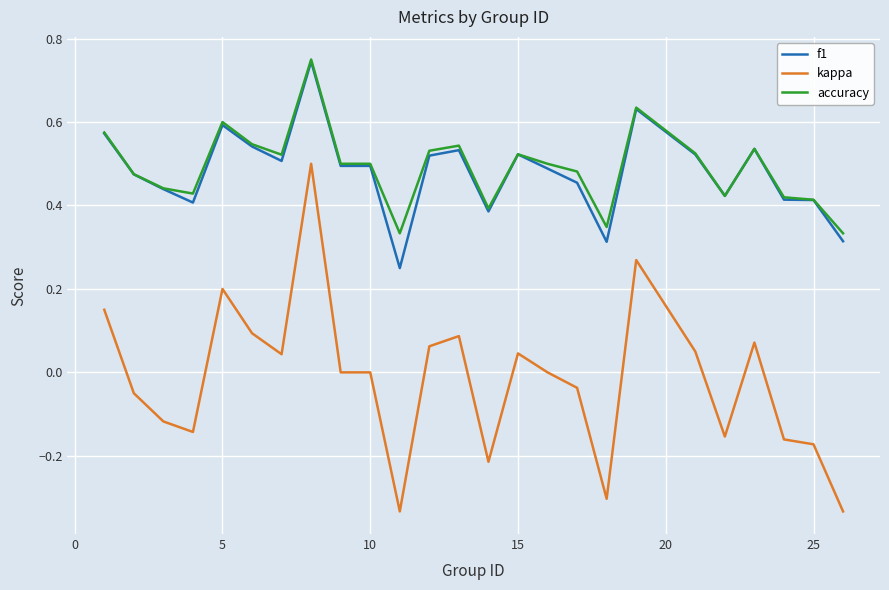

True or false: kappa and accuracy cross at least once.

False